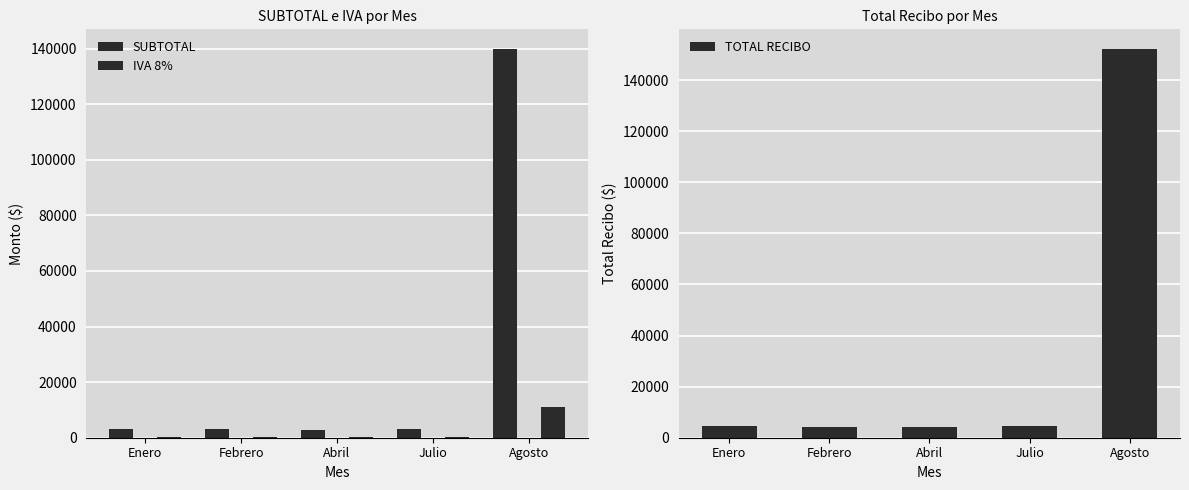

How many distinct data groups are displayed?

3